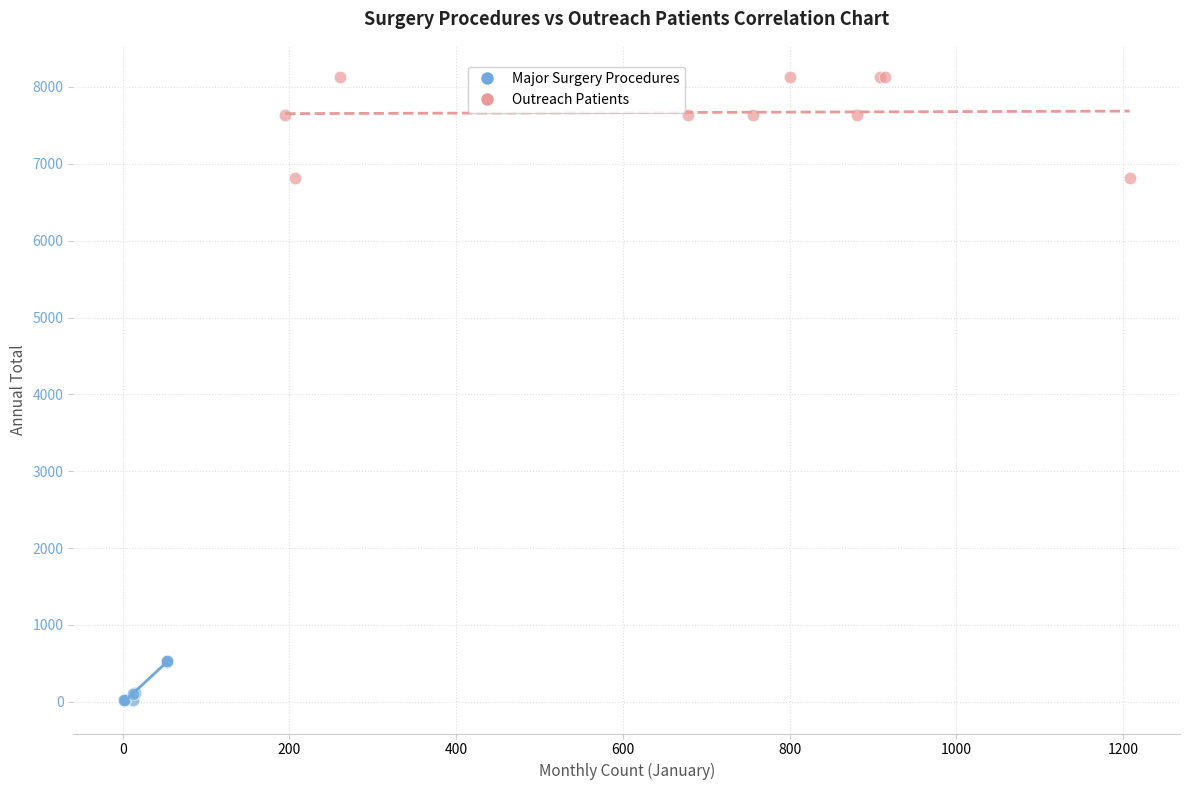

Which series has the widest spread of Y values?

Outreach Patients